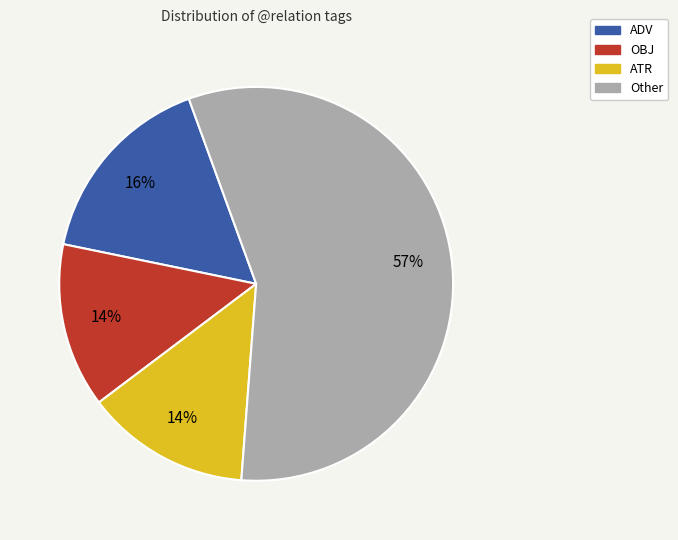

Which category has the biggest portion of the pie?

Other